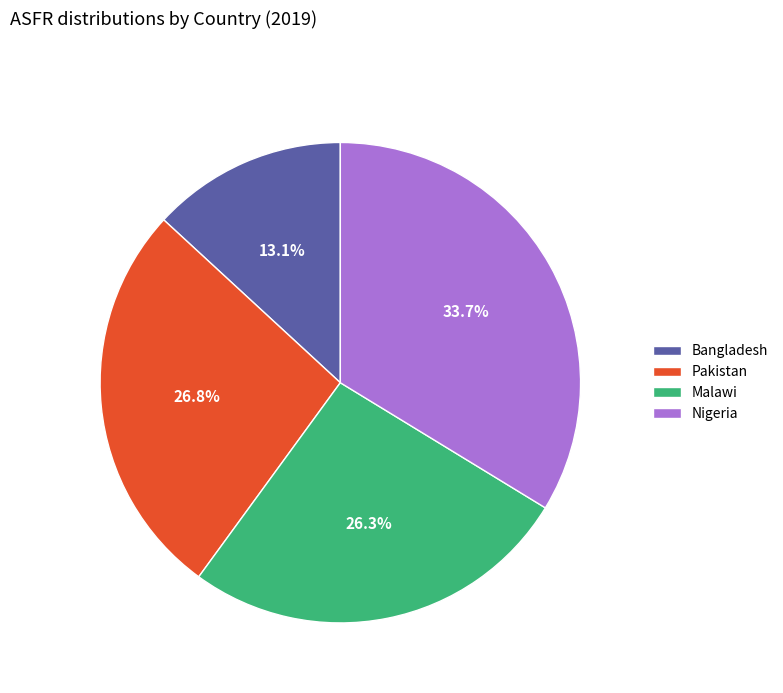

What percentage is NOT represented by Nigeria?

66.3%